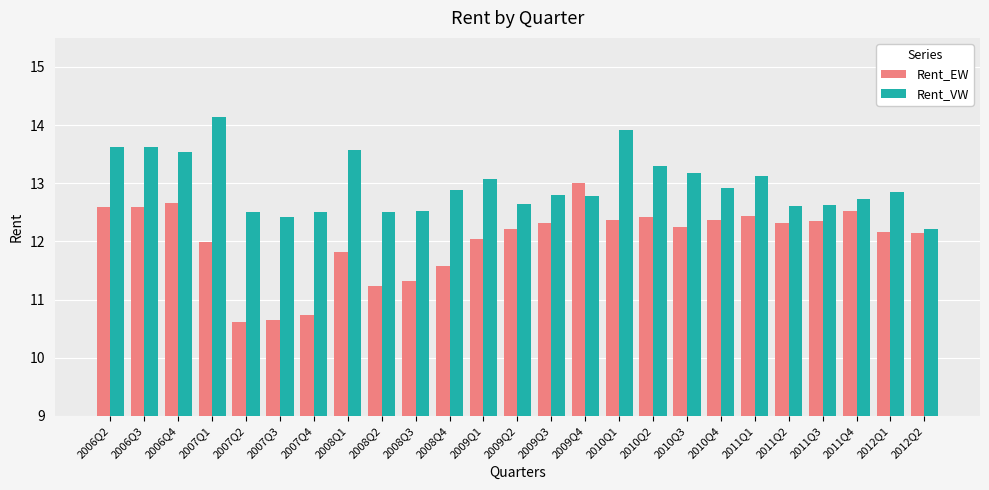

What is the maximum value shown in the chart?

14.1